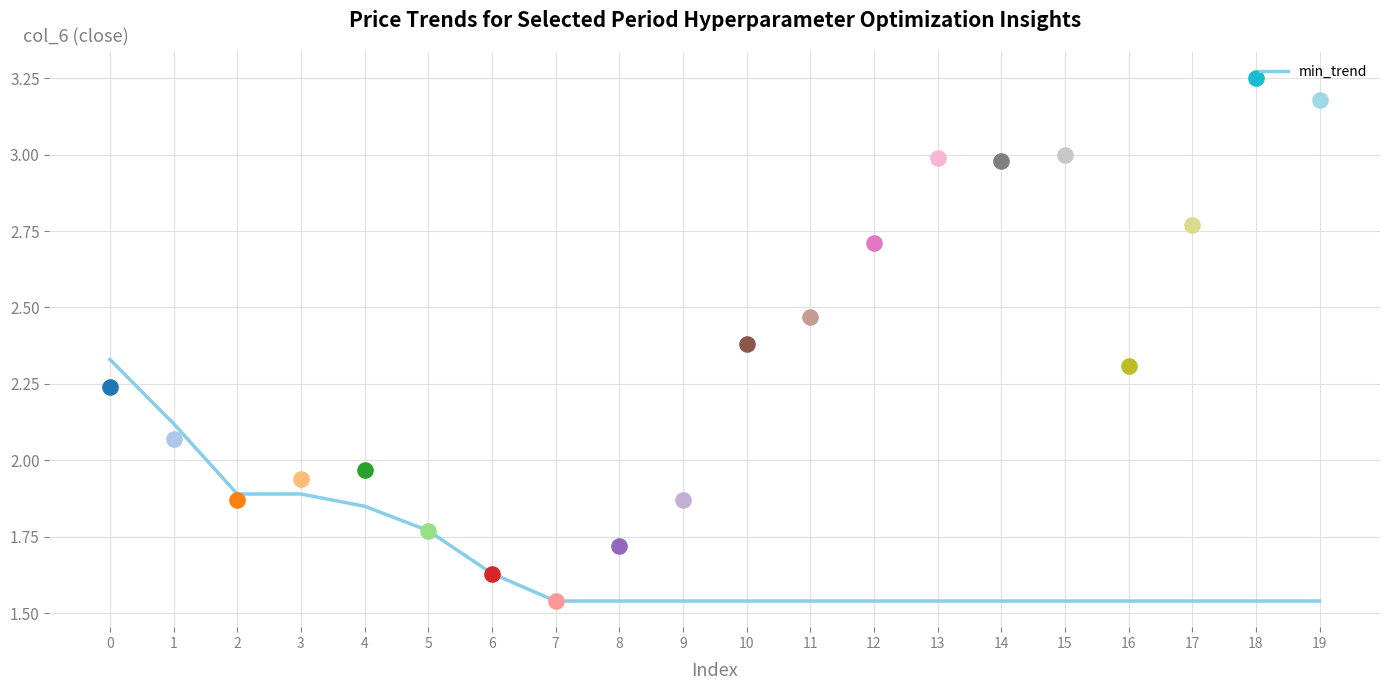

Which has a higher value, 2 or 10?

2